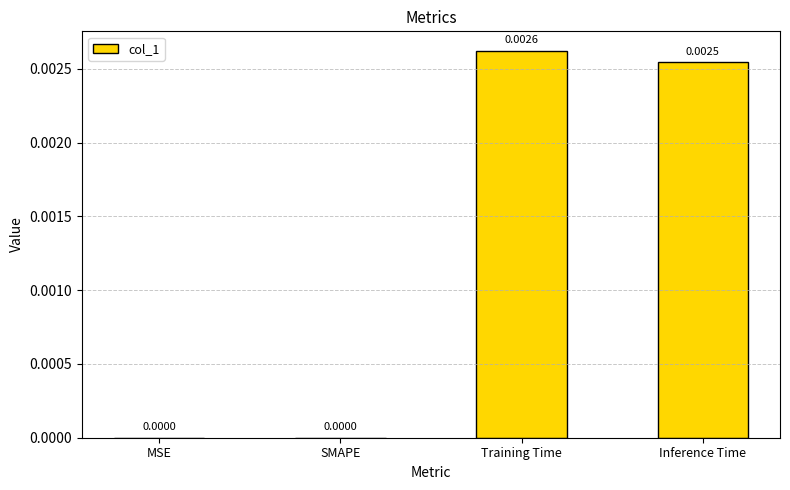

Which has a higher value, Inference Time or SMAPE?

Inference Time